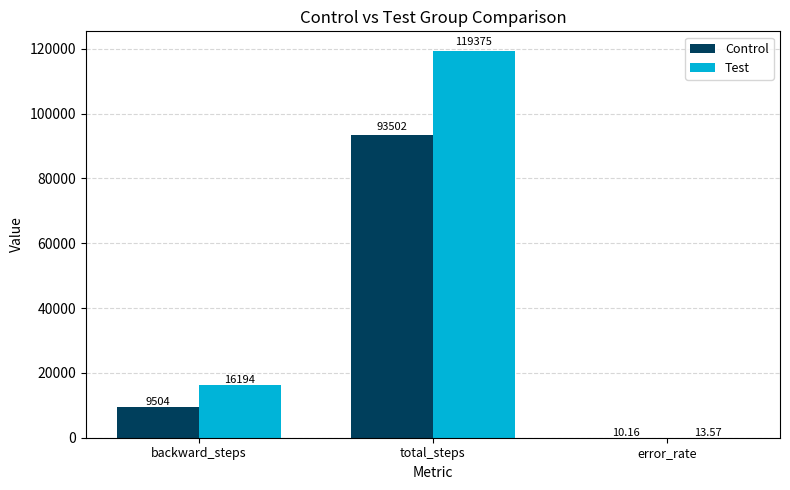

How many groups of bars are there?

3